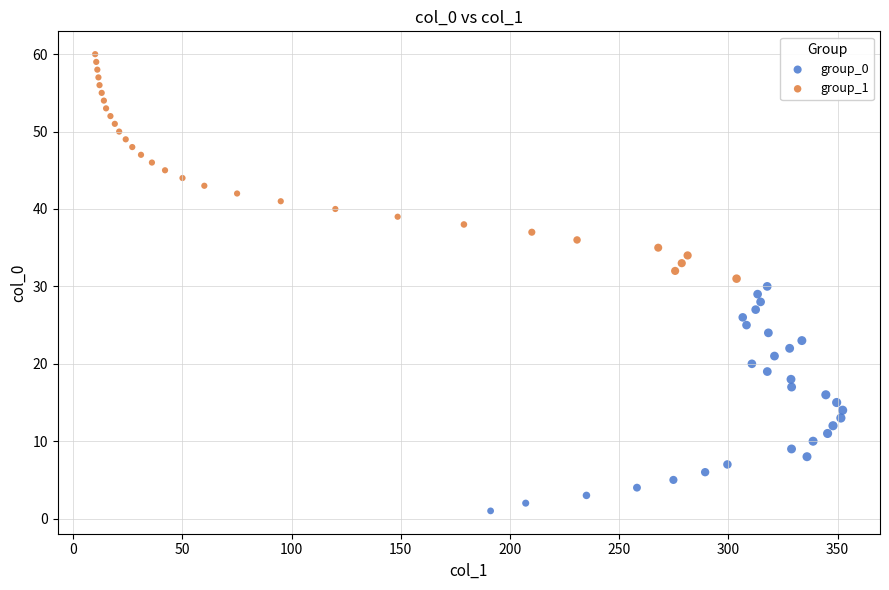

Which series reaches the minimum Y coordinate?

group_0